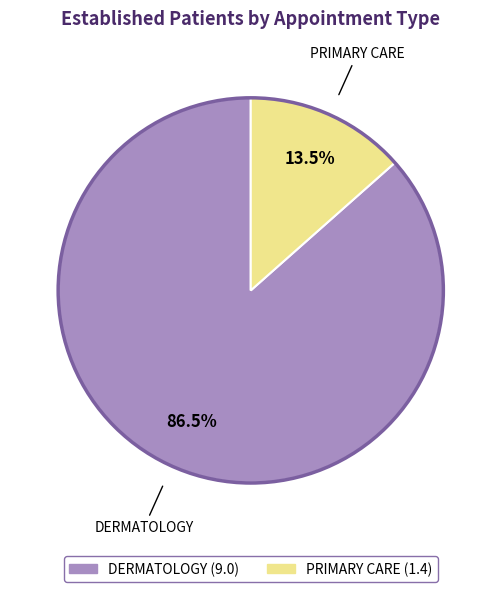

Is the sum of DERMATOLOGY and PRIMARY CARE greater than half?

Yes